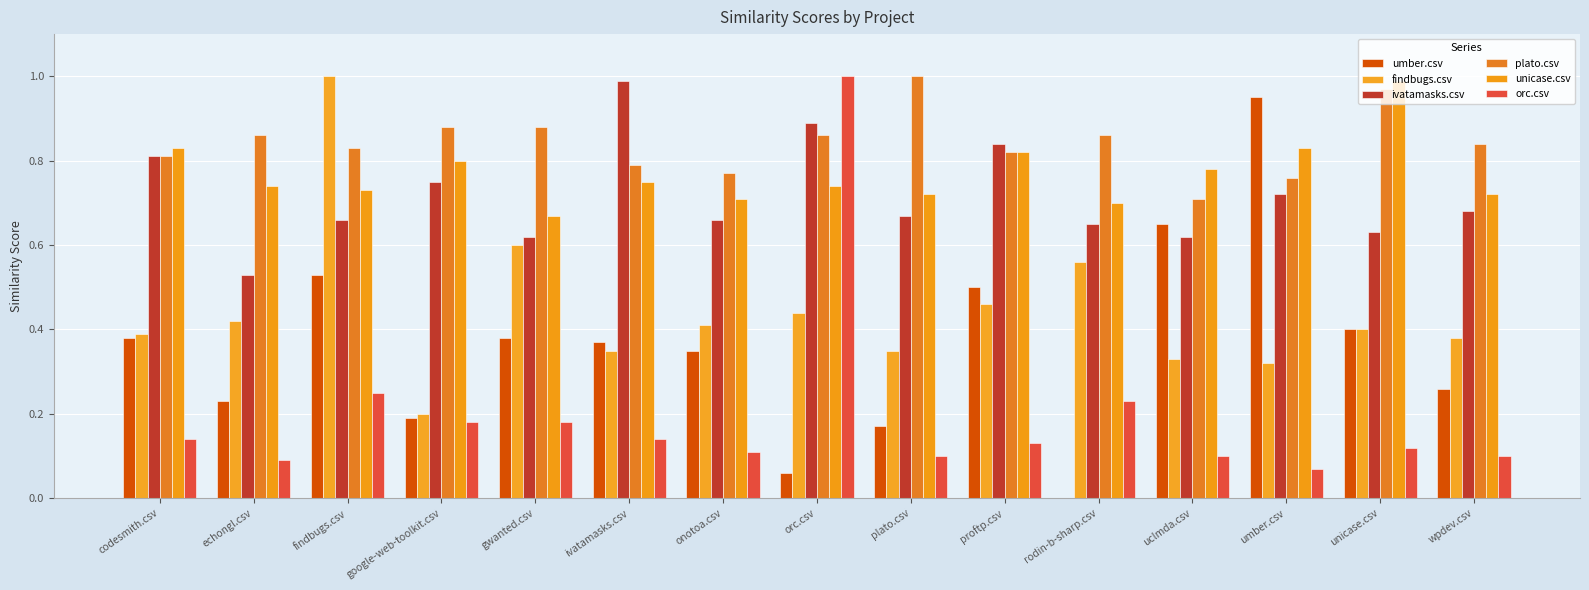

At which category is the sum across all series the highest?

findbugs.csv